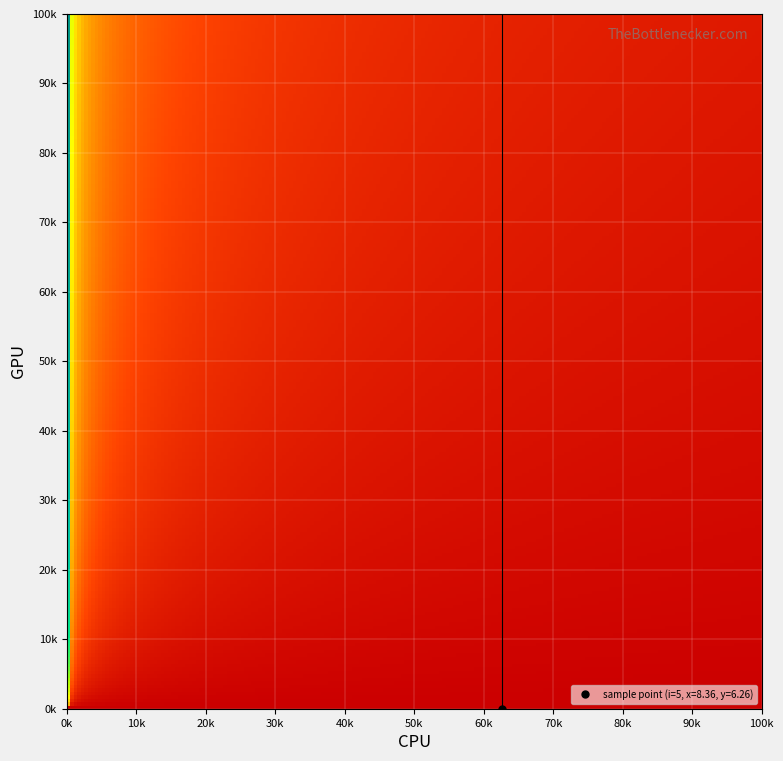

At how many categories does at least one series exceed 9?

1